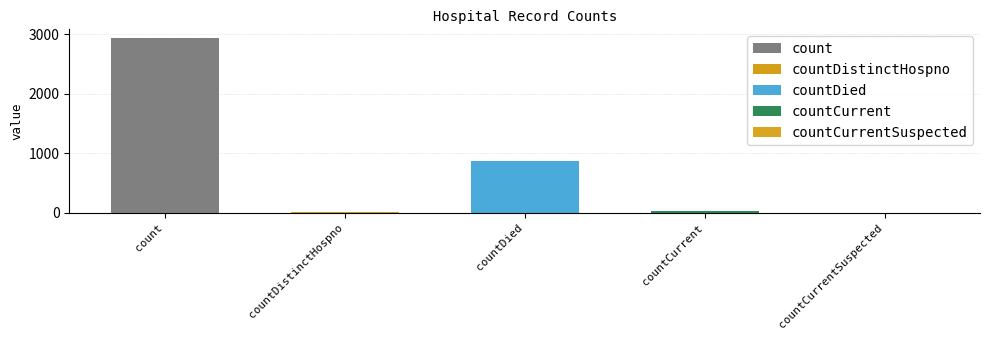

True or false: the data shows 4 at countDistinctHospno.

False